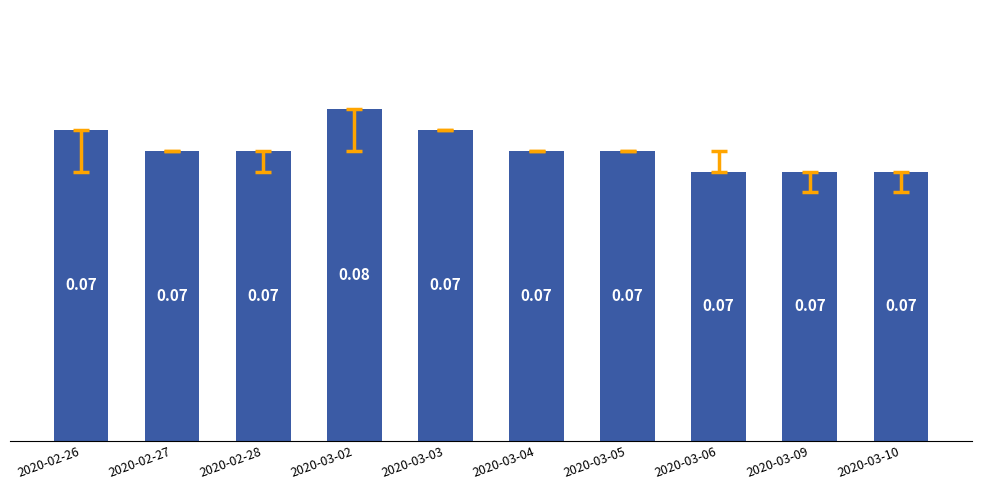

What is the label of the 3rd bar from the right?

2020-03-06